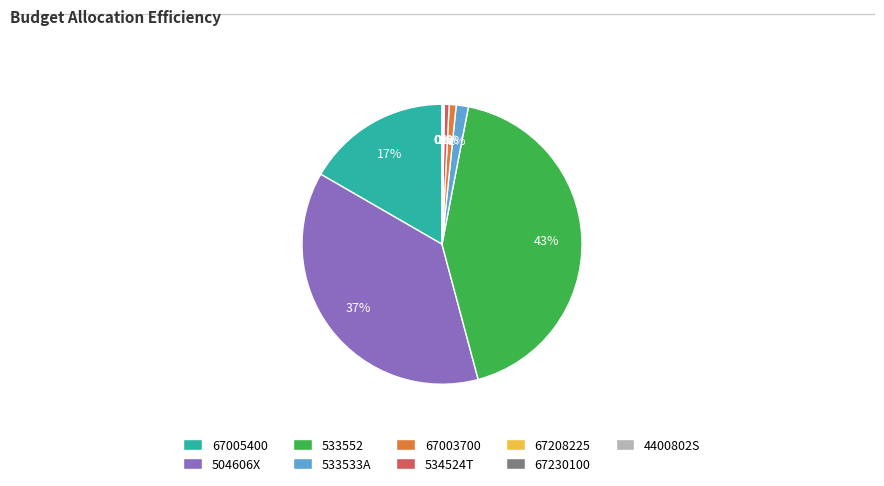

To the nearest percent, what is the difference between the largest and smallest slice percentages?

43%